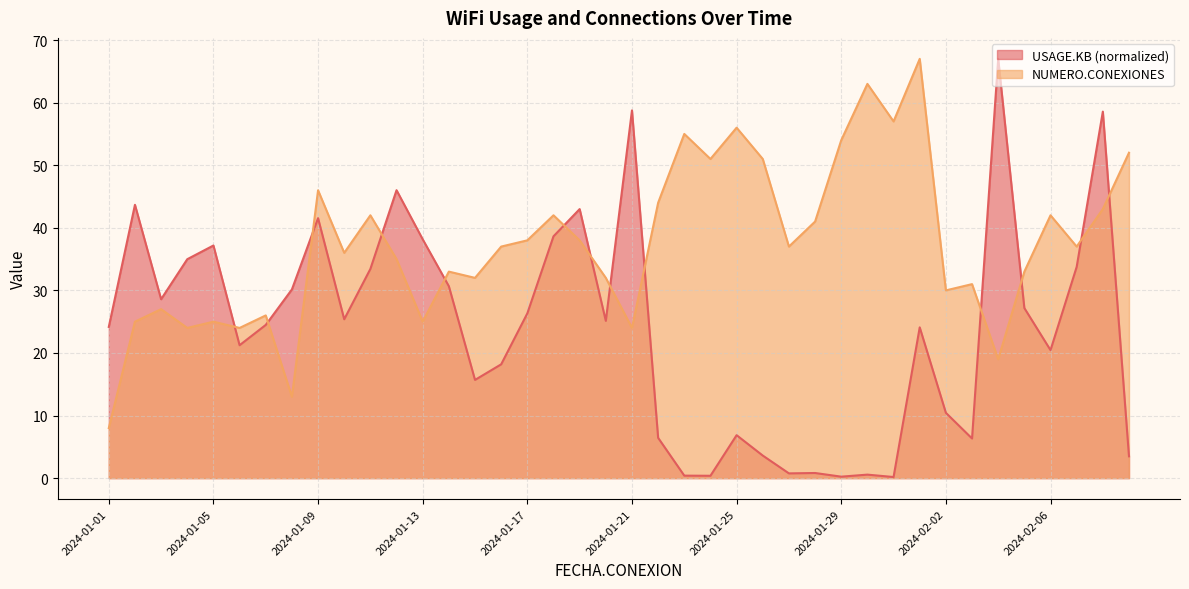

At which category does USAGE.KB reach its first local valley?

2024-01-03